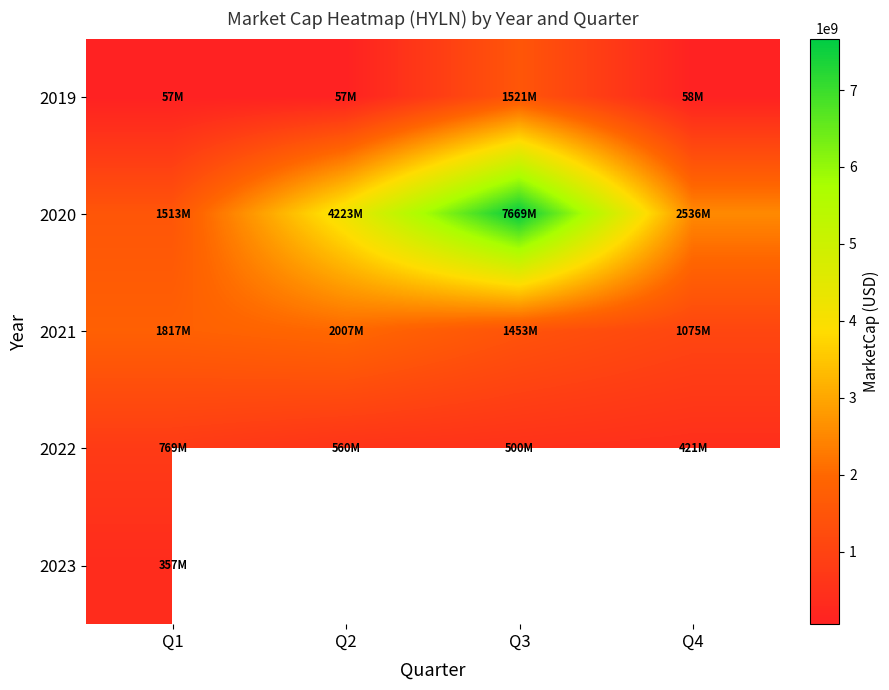

At which label does 2022 reach its peak?

Q1